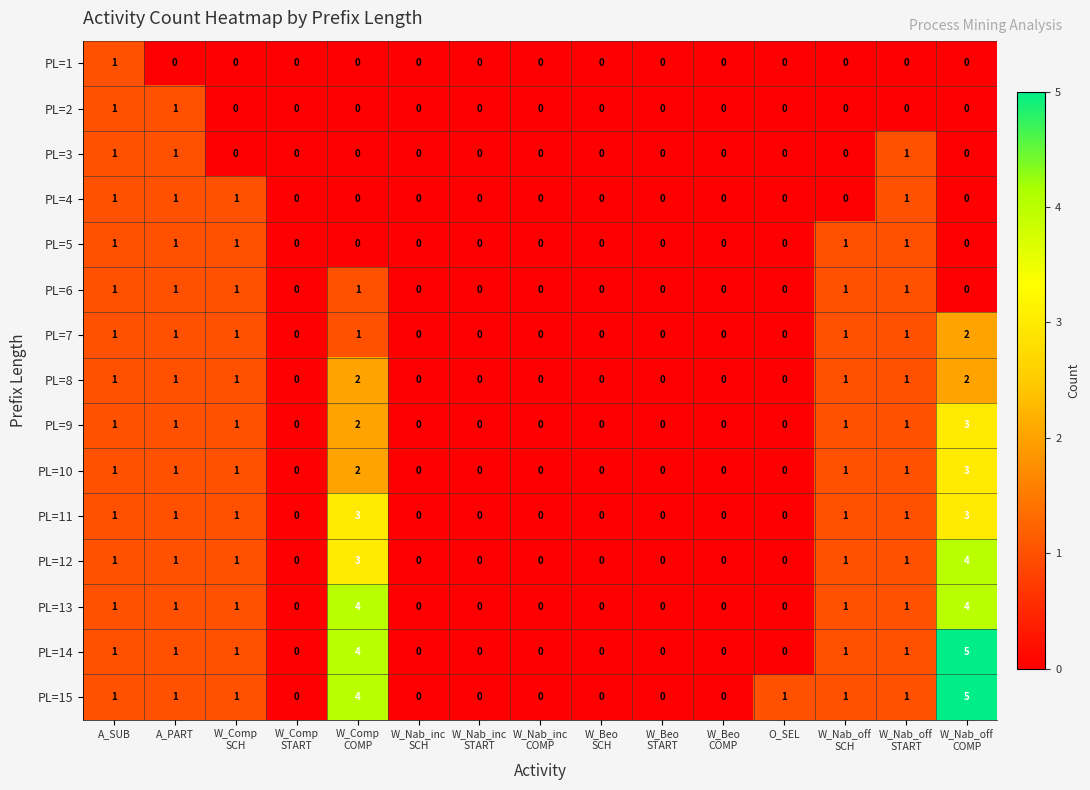

The value of PL=13 at O_SEL is 0. True or false?

True